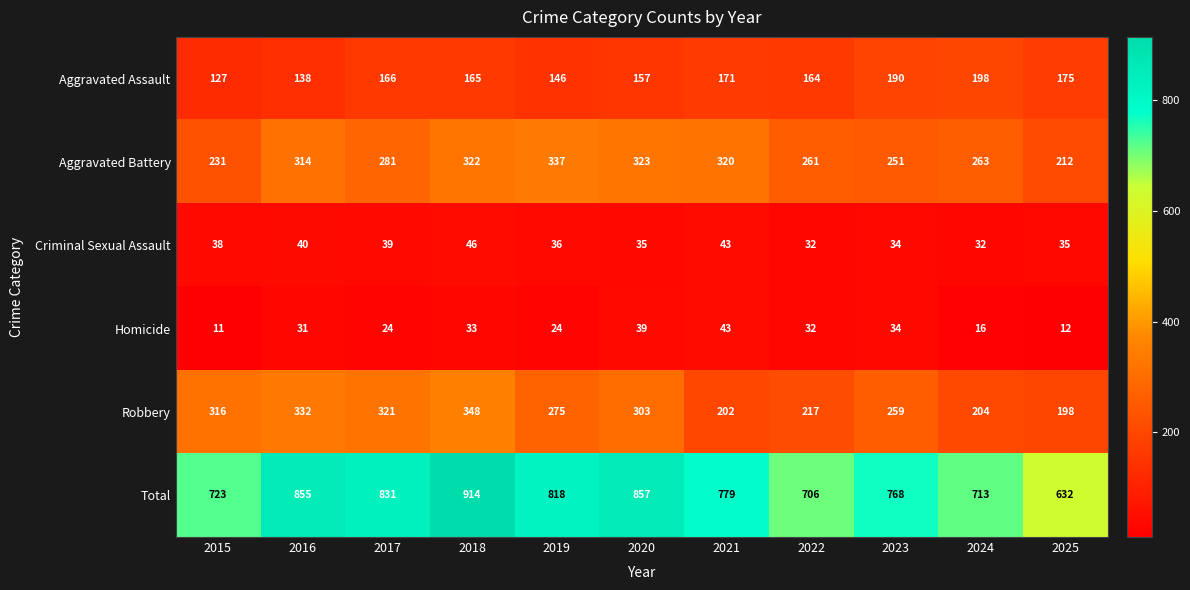

What is the total value across all series at 2015?

1446